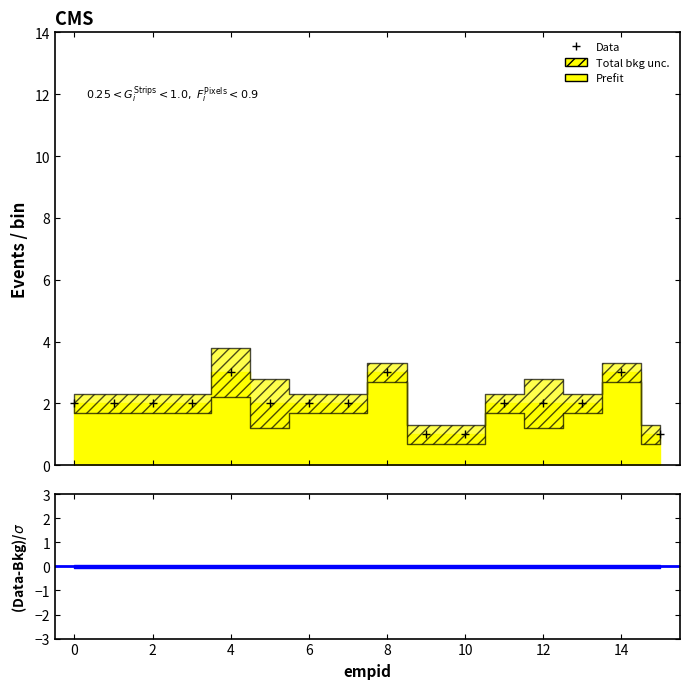

What is the label of the 3rd point from the left?

2